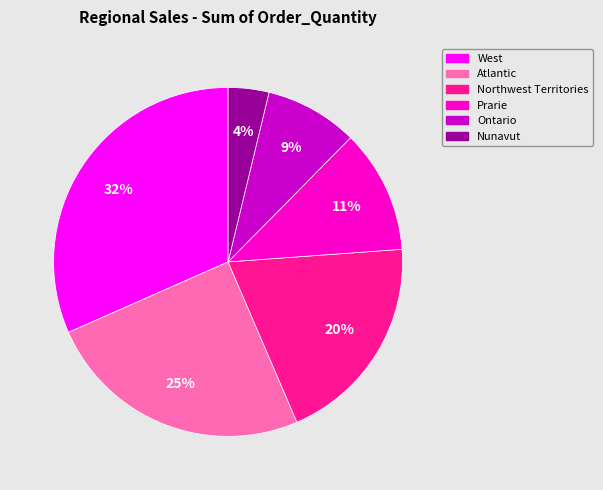

True or false: Atlantic accounts for 10% of the total.

False